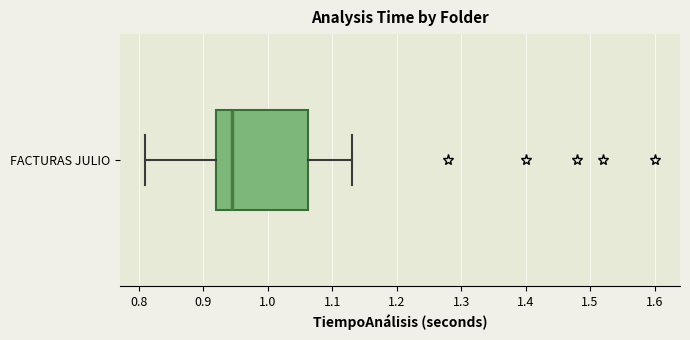

Transcribe this box plot: give where the median line is, the range the box spans, and where the two whiskers end, as read against the x-axis. The values are not printed on the chart, so give them approximately, as read against the axis.

median 0.95, box 0.92 to 1.06, whiskers 0.81 to 1.13